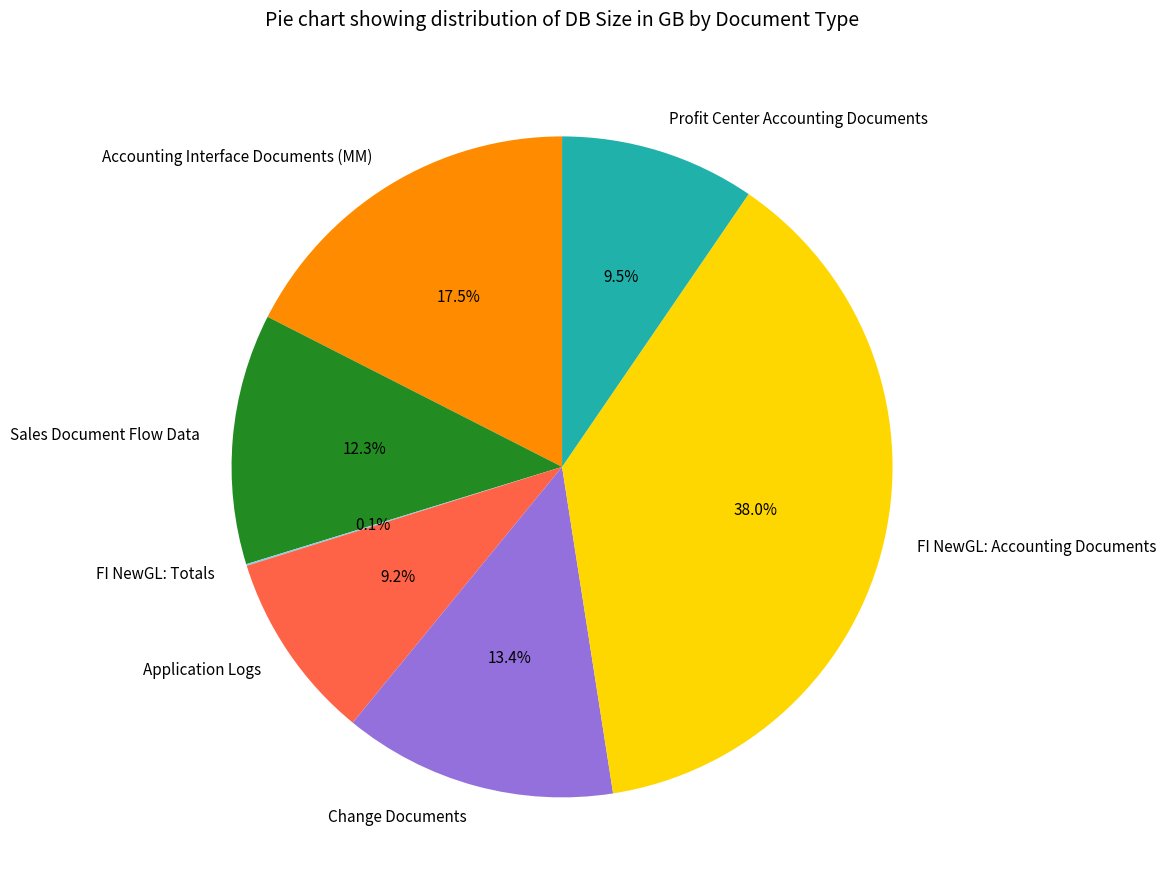

To the nearest percent, what is the difference between the FI NewGL: Accounting Documents and Application Logs slice percentages?

29%